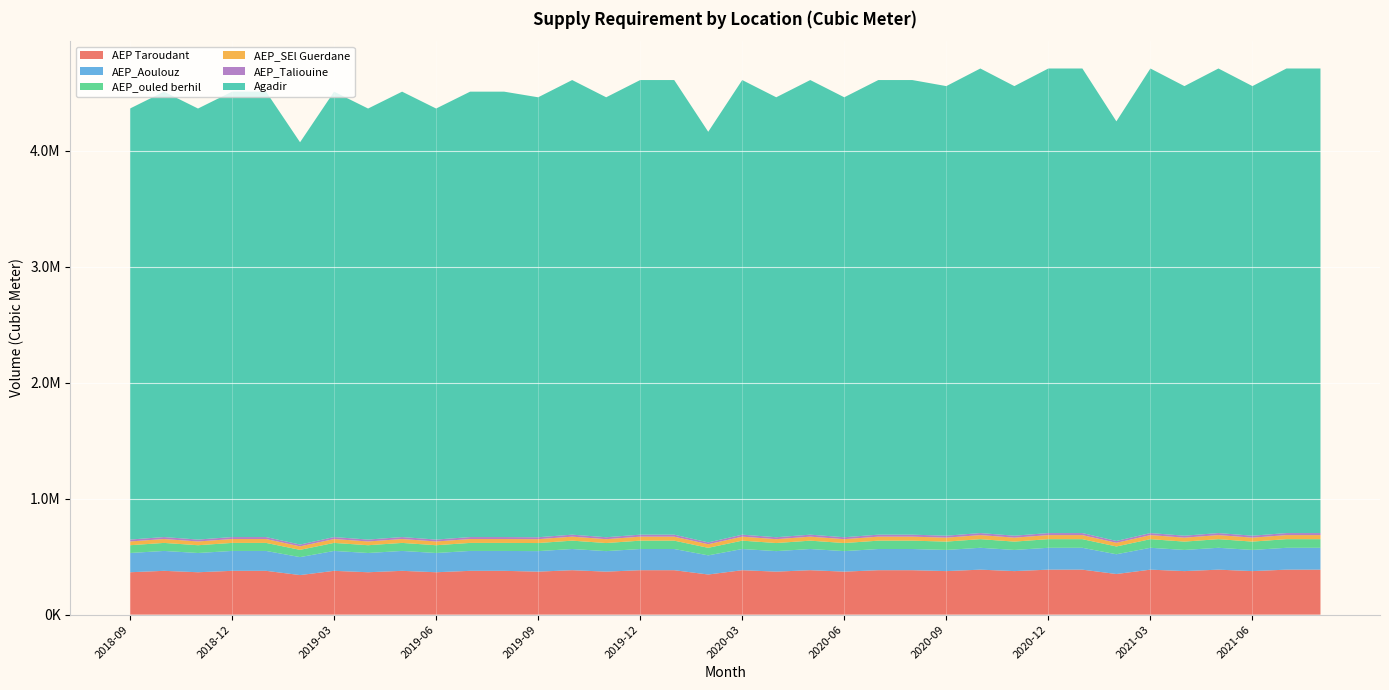

Reading right to left, what are all the values shown in this chart?

AEP Taroudant: 2021-08=388172.0	2021-07=388172.0	2021-06=375650.0	2021-05=388172.0	2021-04=375650.0	2021-03=388172.0	2021-02=350607.0	2021-01=388172.0	2020-12=388172.0	2020-11=375650.0	2020-10=388172.0	2020-09=375650.0	2020-08=383458.0	2020-07=383458.0	2020-06=371089.0	2020-05=383458.0	2020-04=371089.0	2020-03=383458.0	2020-02=346350.0	2020-01=383458.0	2019-12=383458.0	2019-11=371089.0	2019-10=383458.0	2019-09=371089.0	2019-08=378021.0	2019-07=378021.0	2019-06=365827.0	2019-05=378021.0	2019-04=365827.0	2019-03=378021.0	2019-02=341439.0	2019-01=378021.0	2018-12=378021.0	2018-11=365827.0	2018-10=378021.0	2018-09=365827.0
AEP_Aoulouz: 2021-08=188600.0	2021-07=188600.0	2021-06=182516.0	2021-05=188600.0	2021-04=182516.0	2021-03=188600.0	2021-02=170348.0	2021-01=188600.0	2020-12=188600.0	2020-11=182516.0	2020-10=188600.0	2020-09=182516.0	2020-08=182795.0	2020-07=182795.0	2020-06=176898.0	2020-05=182795.0	2020-04=176898.0	2020-03=182795.0	2020-02=165105.0	2020-01=182795.0	2019-12=182795.0	2019-11=176898.0	2019-10=182795.0	2019-09=176898.0	2019-08=171539.0	2019-07=171539.0	2019-06=166006.0	2019-05=171539.0	2019-04=166006.0	2019-03=171539.0	2019-02=154939.0	2019-01=171539.0	2018-12=171539.0	2018-11=166006.0	2018-10=171539.0	2018-09=166006.0
AEP_ouled berhil: 2021-08=74327.5	2021-07=74327.5	2021-06=71929.8	2021-05=74327.5	2021-04=71929.8	2021-03=74327.5	2021-02=67134.5	2021-01=74327.5	2020-12=74327.5	2020-11=71929.8	2020-10=74327.5	2020-09=71929.8	2020-08=72032.8	2020-07=72032.8	2020-06=69709.2	2020-05=72032.8	2020-04=69709.2	2020-03=72032.8	2020-02=65061.9	2020-01=72032.8	2019-12=72032.8	2019-11=69709.2	2019-10=72032.8	2019-09=69709.2	2019-08=69262.3	2019-07=69262.3	2019-06=67028.0	2019-05=69262.3	2019-04=67028.0	2019-03=69262.3	2019-02=62559.5	2019-01=69262.3	2018-12=69262.3	2018-11=67028.0	2018-10=69262.3	2018-09=67028.0
AEP_SEl Guerdane: 2021-08=35198.3	2021-07=35198.3	2021-06=34062.8	2021-05=35198.3	2021-04=34062.8	2021-03=35198.3	2021-02=31792.0	2021-01=35198.3	2020-12=35198.3	2020-11=34062.8	2020-10=35198.3	2020-09=34062.8	2020-08=34480.6	2020-07=34480.6	2020-06=33368.4	2020-05=34480.6	2020-04=33368.4	2020-03=34480.6	2020-02=31143.8	2020-01=34480.6	2019-12=34480.6	2019-11=33368.4	2019-10=34480.6	2019-09=33368.4	2019-08=33498.8	2019-07=33498.8	2019-06=32418.2	2019-05=33498.8	2019-04=32418.2	2019-03=33498.8	2019-02=30257.0	2019-01=33498.8	2018-12=33498.8	2018-11=32418.2	2018-10=33498.8	2018-09=32418.2
AEP_Taliouine: 2021-08=17445.9	2021-07=17445.9	2021-06=16883.1	2021-05=17445.9	2021-04=16883.1	2021-03=17445.9	2021-02=15757.5	2021-01=17445.9	2020-12=17445.9	2020-11=16883.1	2020-10=17445.9	2020-09=16883.1	2020-08=17234.4	2020-07=17234.4	2020-06=16678.5	2020-05=17234.4	2020-04=16678.5	2020-03=17234.4	2020-02=15566.6	2020-01=17234.4	2019-12=17234.4	2019-11=16678.5	2019-10=17234.4	2019-09=16678.5	2019-08=16991.9	2019-07=16991.9	2019-06=16443.8	2019-05=16991.9	2019-04=16443.8	2019-03=16991.9	2019-02=15347.5	2019-01=16991.9	2018-12=16991.9	2018-11=16443.8	2018-10=16991.9	2018-09=16443.8
Agadir: 2021-08=4006948.0	2021-07=4006948.0	2021-06=3877691.0	2021-05=4006948.0	2021-04=3877691.0	2021-03=4006948.0	2021-02=3619179.0	2021-01=4006948.0	2020-12=4006948.0	2020-11=3877691.0	2020-10=4006948.0	2020-09=3877691.0	2020-08=3921041.0	2020-07=3921041.0	2020-06=3794556.0	2020-05=3921041.0	2020-04=3794556.0	2020-03=3921041.0	2020-02=3541586.0	2020-01=3921041.0	2019-12=3921041.0	2019-11=3794556.0	2019-10=3921041.0	2019-09=3794556.0	2019-08=3841588.0	2019-07=3841588.0	2019-06=3717666.0	2019-05=3841588.0	2019-04=3717666.0	2019-03=3841588.0	2019-02=3469821.0	2019-01=3841588.0	2018-12=3841588.0	2018-11=3717666.0	2018-10=3841588.0	2018-09=3717666.0